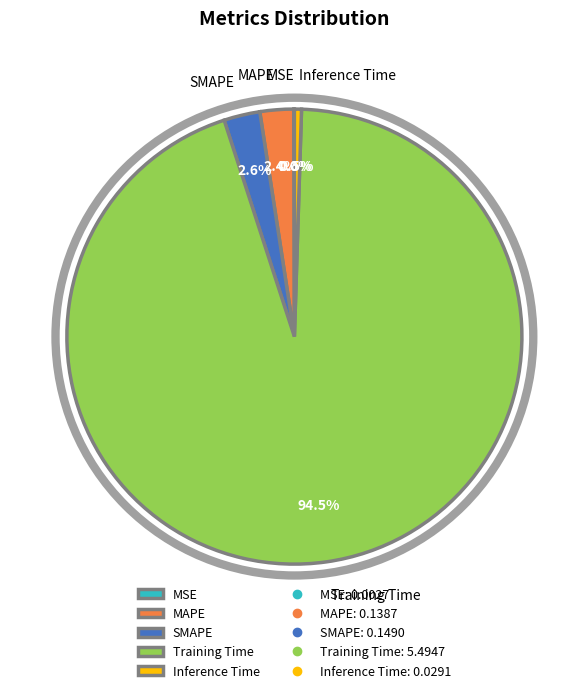

Which category has the biggest portion of the pie?

Training Time